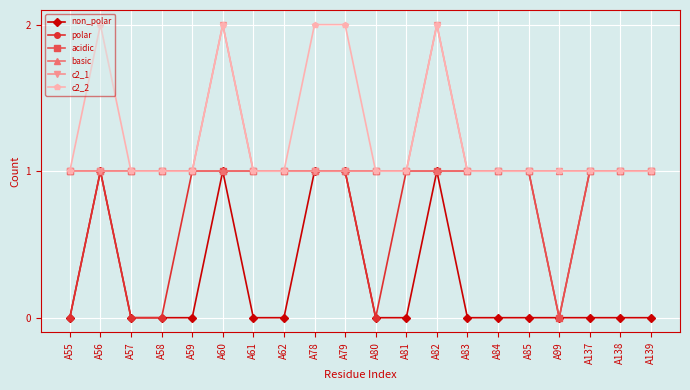

Which series has the largest total across all categories?

c2_2